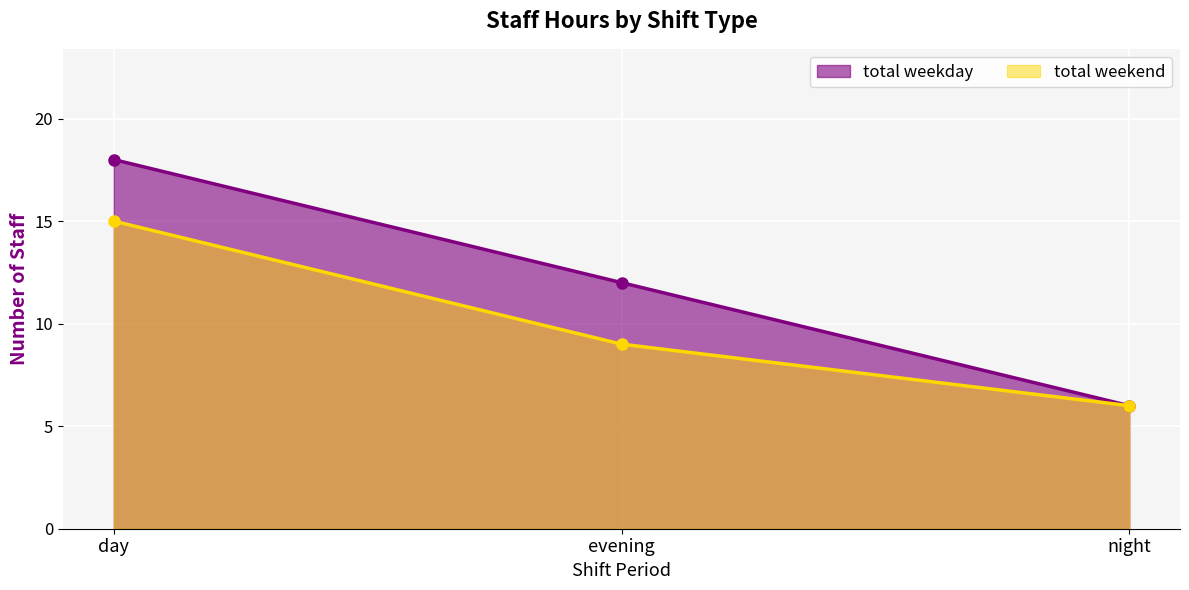

What is the maximum value for total weekend?

15